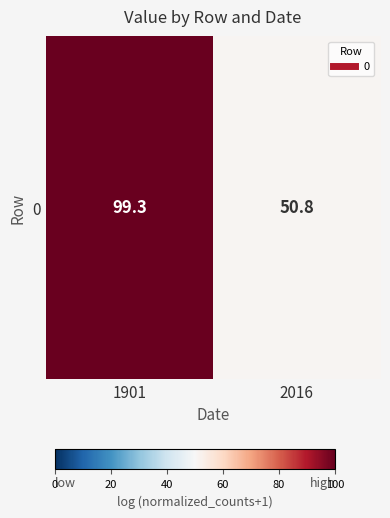

What is the difference between the values at 1901 and 2016?

48.5